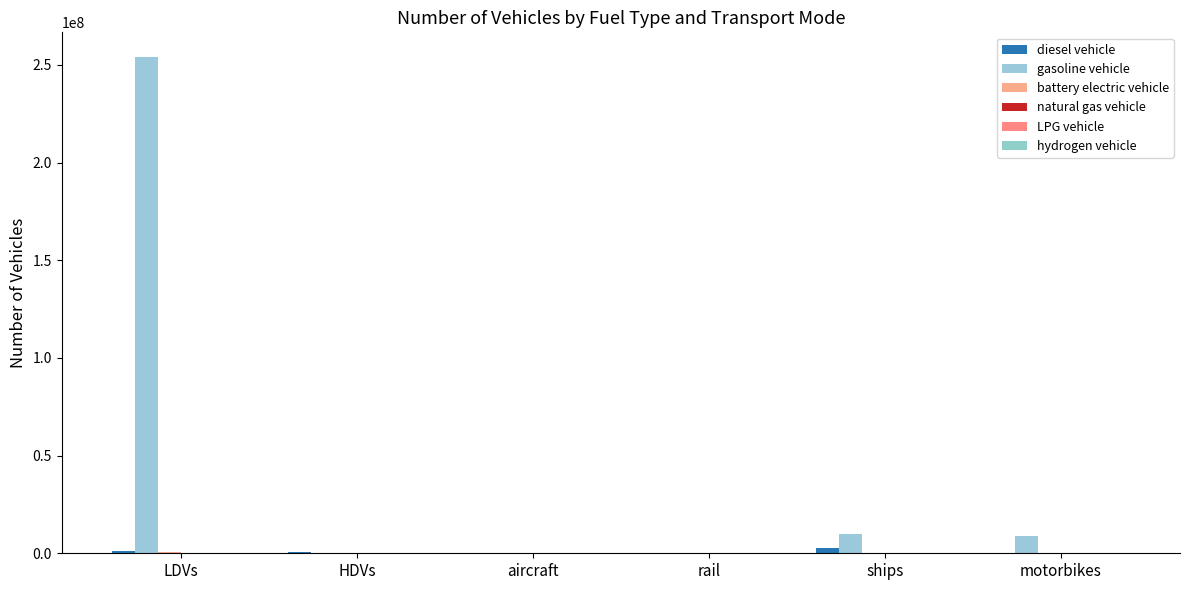

True or false: battery electric vehicle has a value of 269777.7 at motorbikes.

False